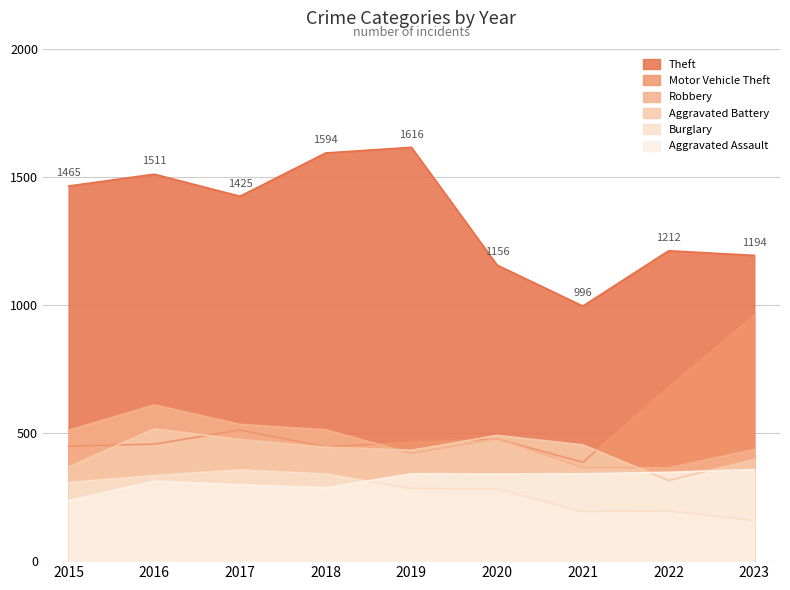

True or false: Motor Vehicle Theft has a value of 168 at 2017.

False